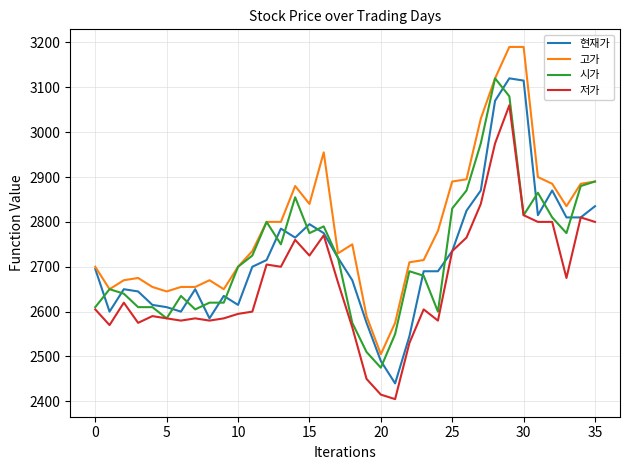

Which series has the widest spread of values?

고가